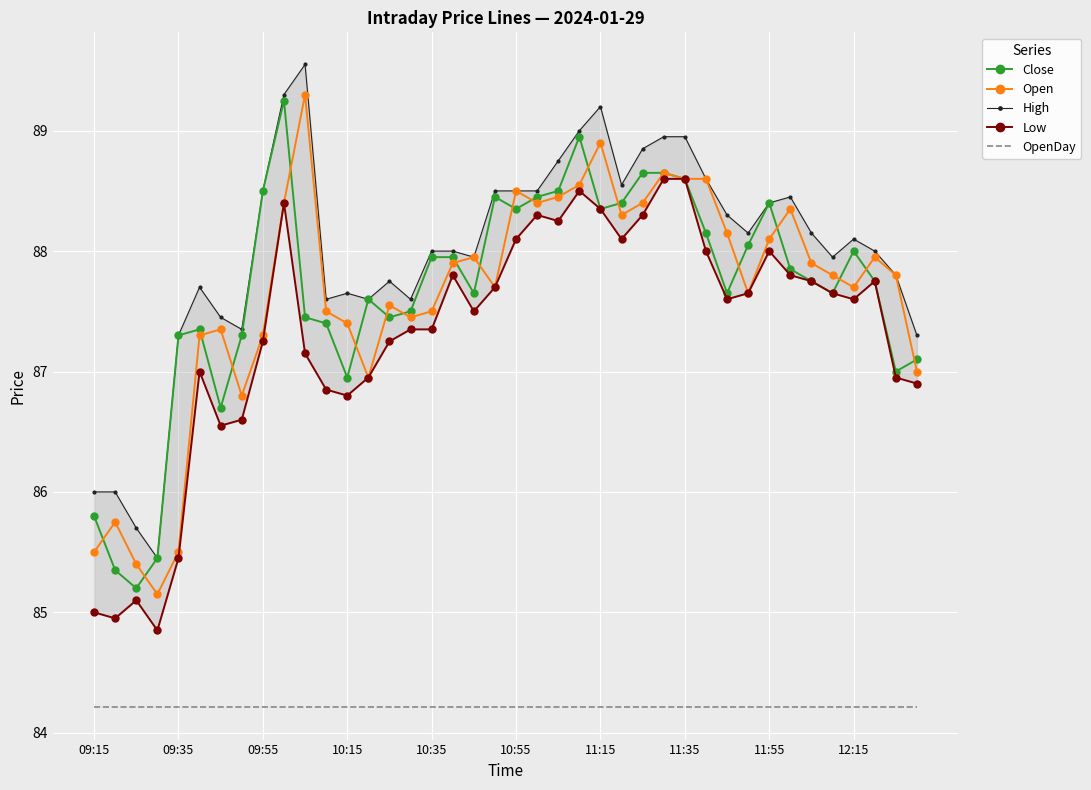

How many data points in Open are less than 87?

7